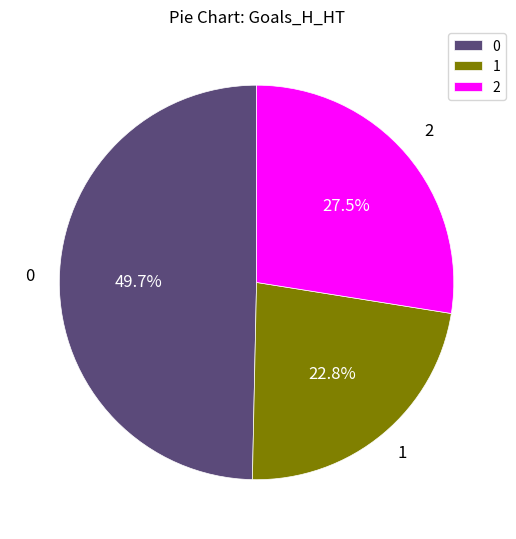

Which category has the smallest portion of the pie?

1